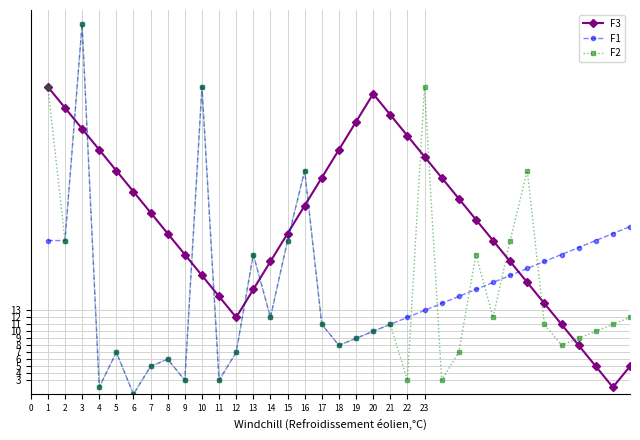

Which series has the largest total across all categories?

F3